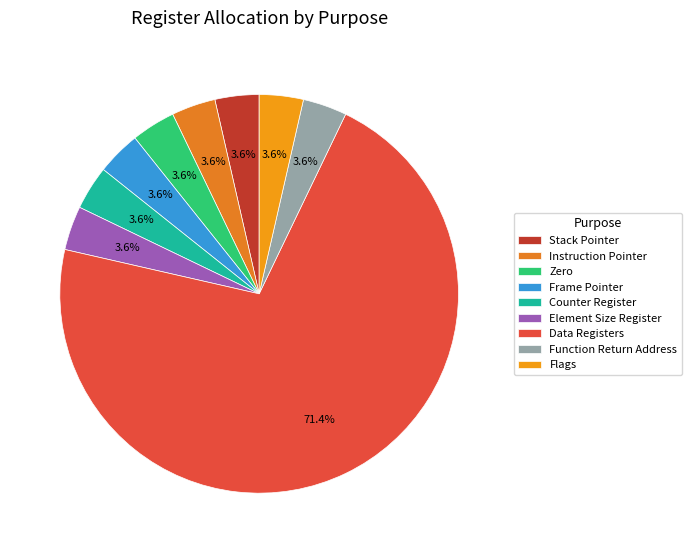

Count the number of slices in the pie.

9